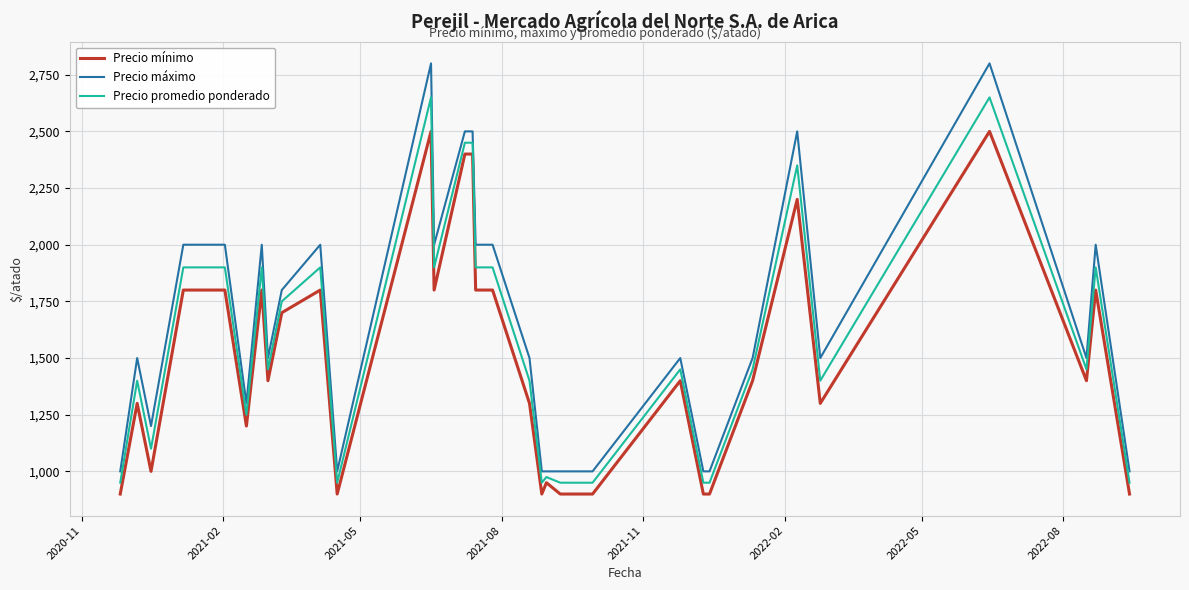

True or false: Precio máximo and Precio mínimo cross at least once.

False